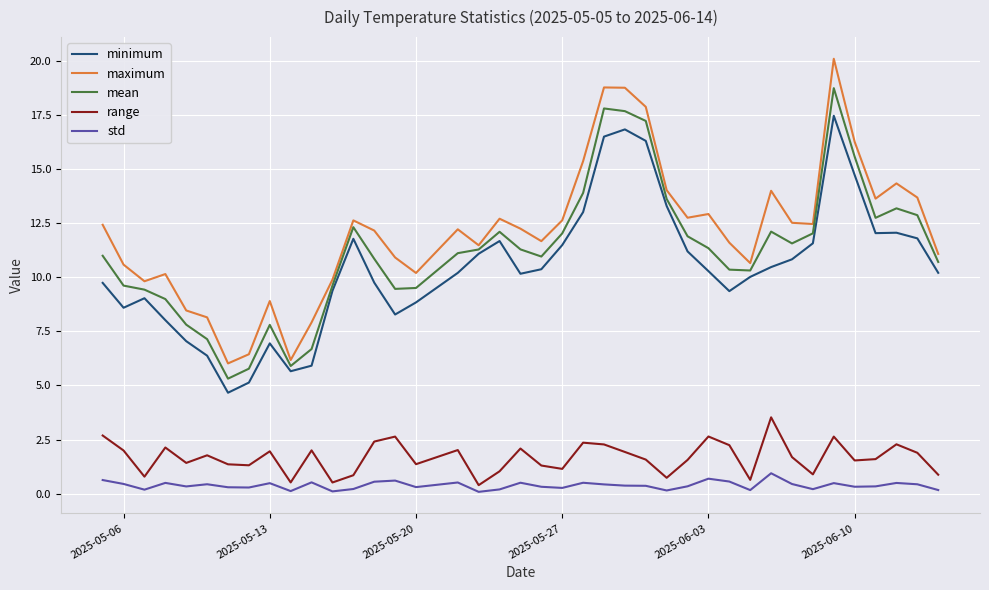

True or false: mean and std cross at least once.

False